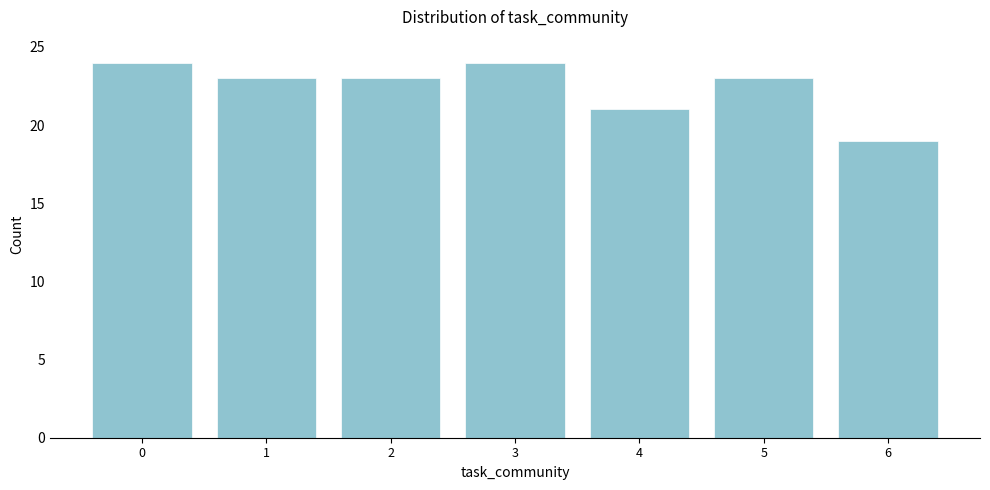

Reading left to right, list all the values displayed in this chart.

24	23	23	24	21	23	19